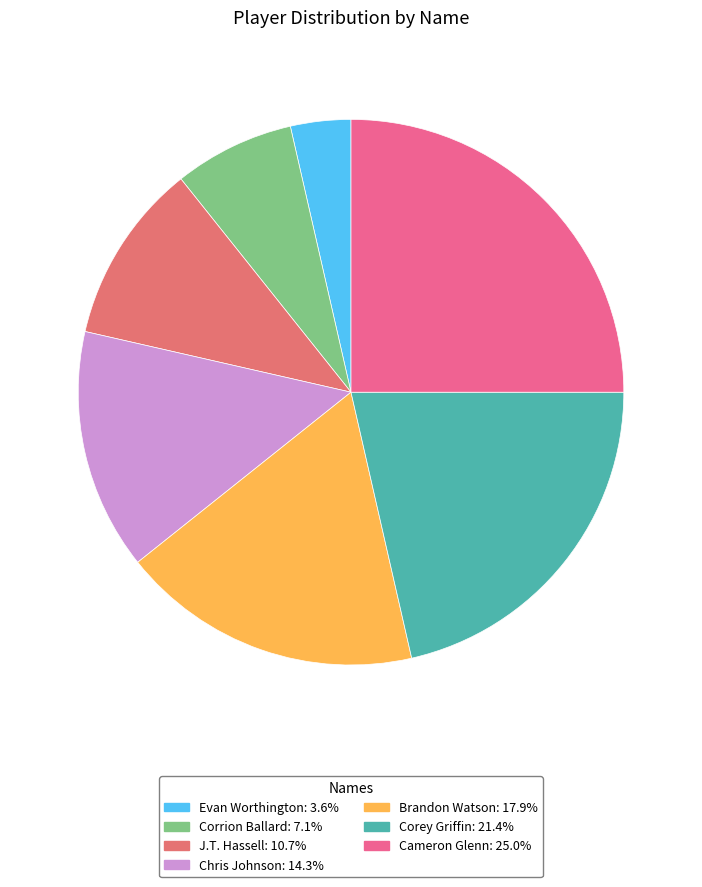

Is the sum of Chris Johnson and Corrion Ballard greater than half?

No